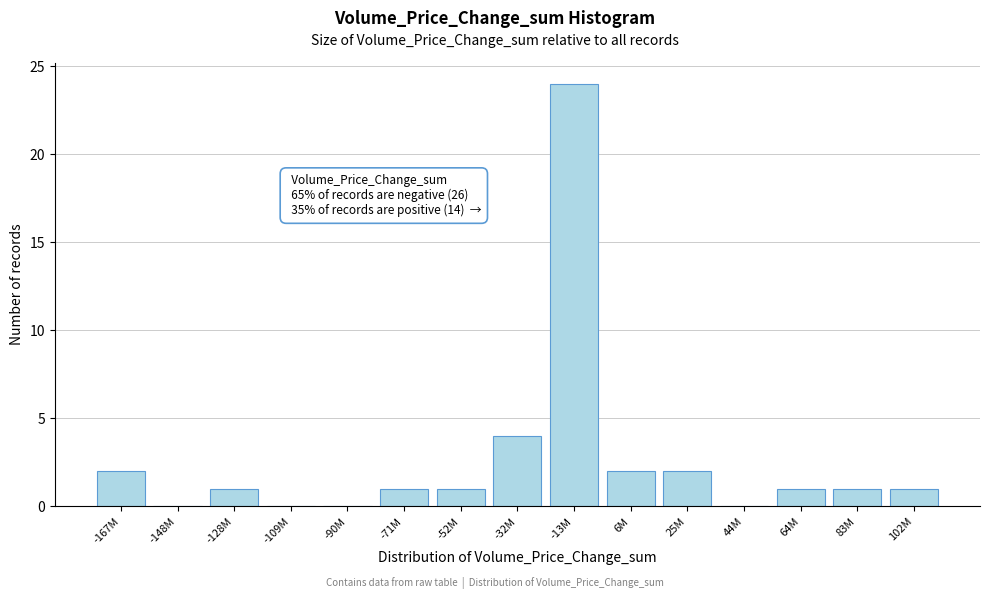

Reading left to right, list all the values displayed in this chart.

-167M=2	-148M=0	-128M=1	-109M=0	-90M=0	-71M=1	-52M=1	-32M=4	-13M=24	6M=2	25M=2	44M=0	64M=1	83M=1	102M=1